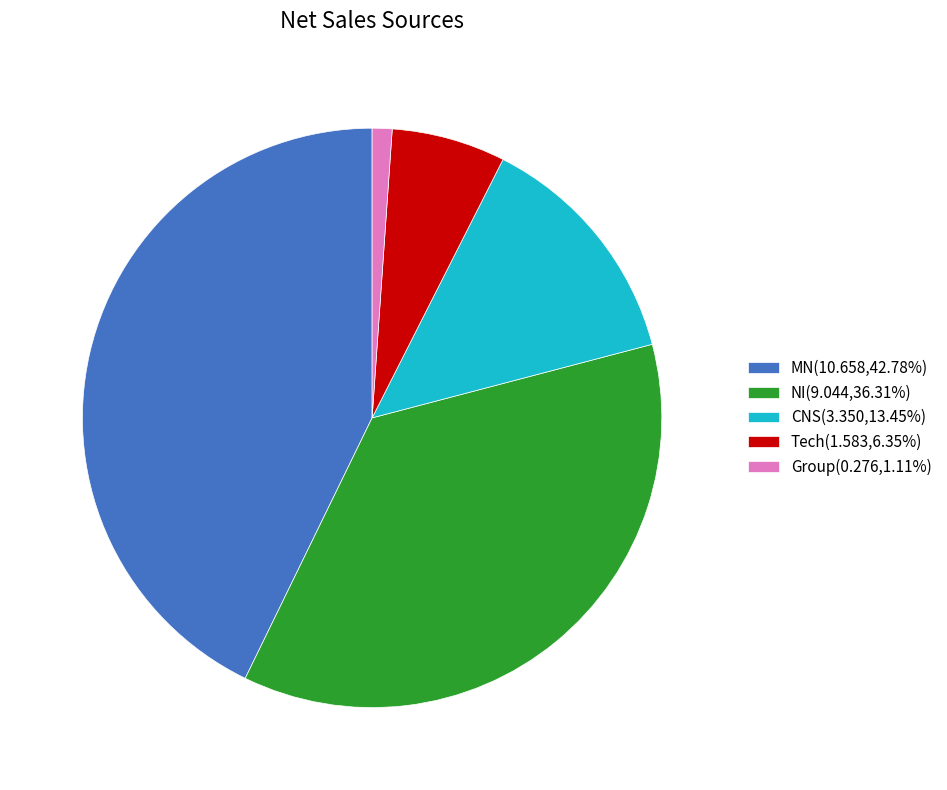

Which category has the biggest portion of the pie?

MN